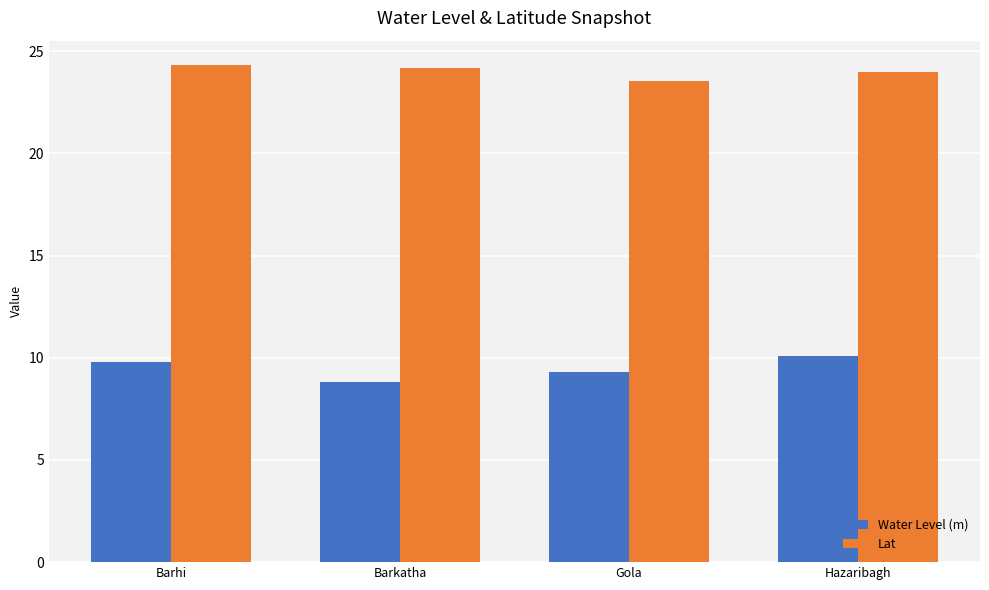

Is the value of Lat at Gola greater than the value of Water Level (m) at Gola?

Yes